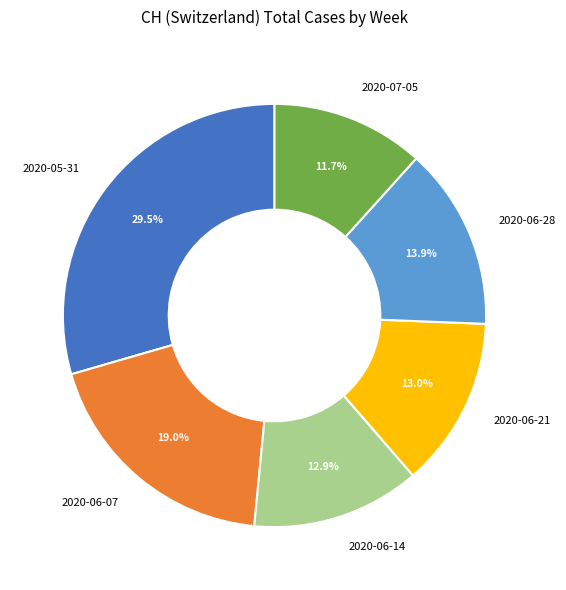

Approximately how many times larger is the value at 2020-07-05 compared to 2020-06-28?

0.8